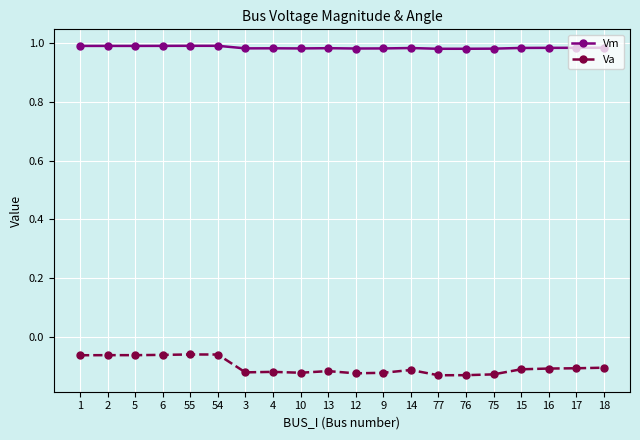

What is the sum of all Vm values?

19.7